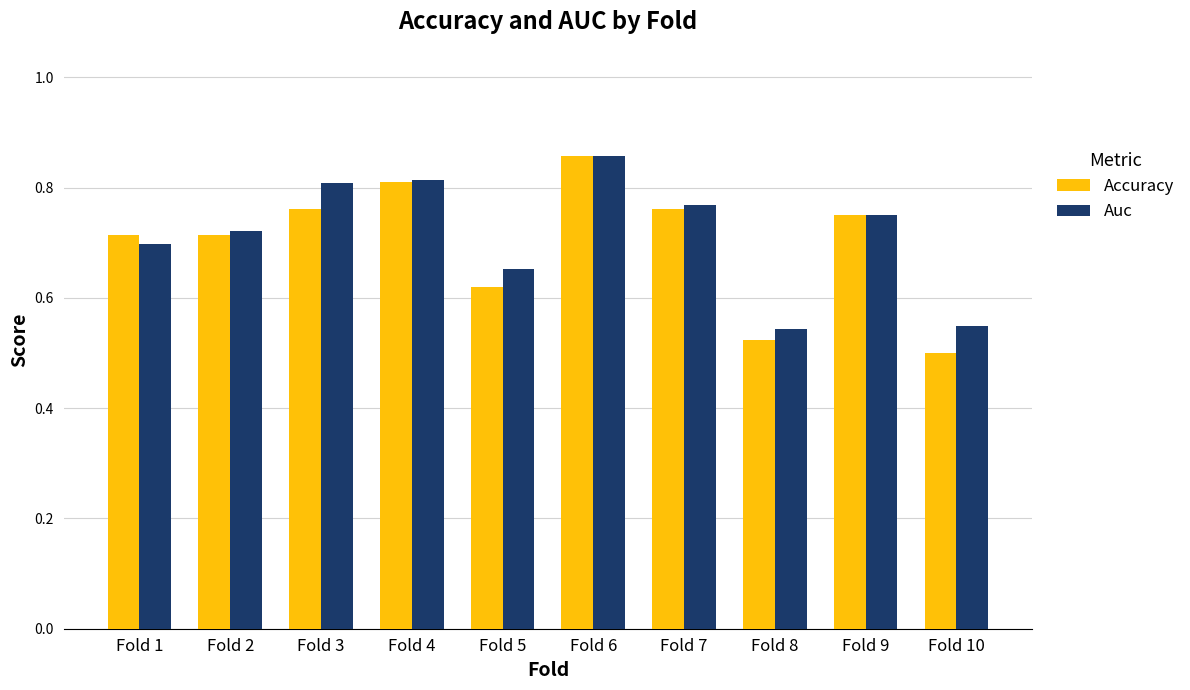

Rank the series at Fold 3 from highest to lowest value.

Auc, Accuracy